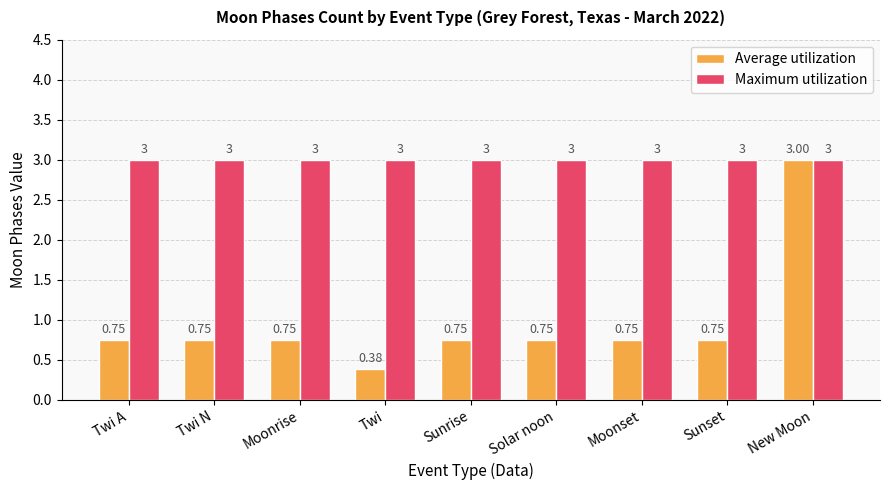

What are all the series names shown in the legend?

Average utilization, Maximum utilization